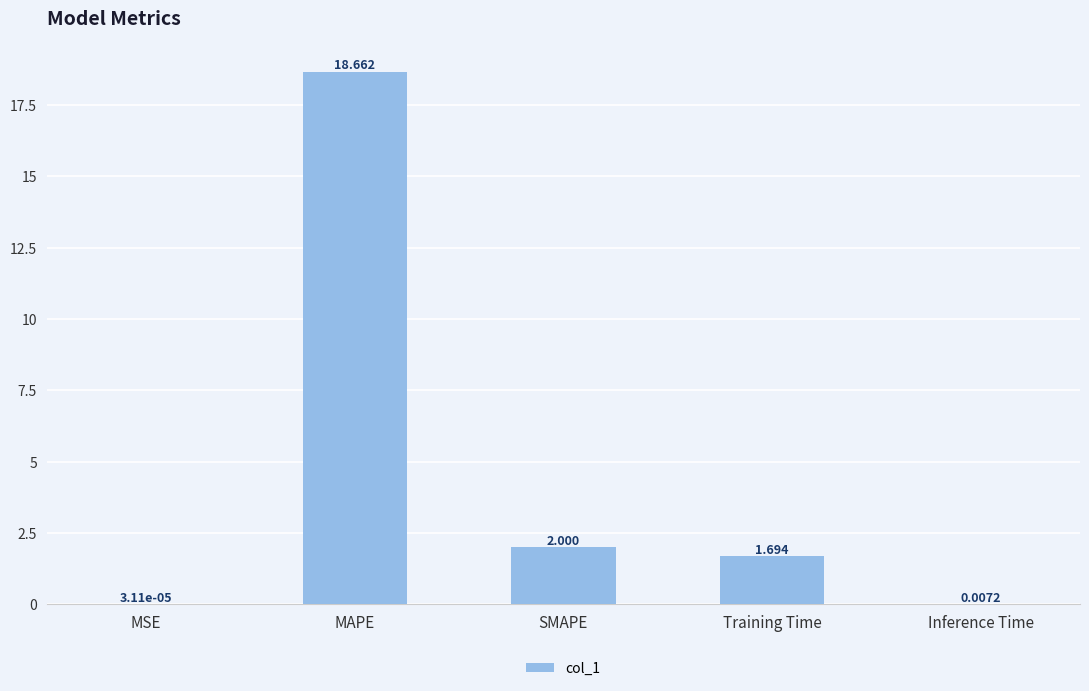

The chart shows a value of 32.2 at MAPE. True or false?

False